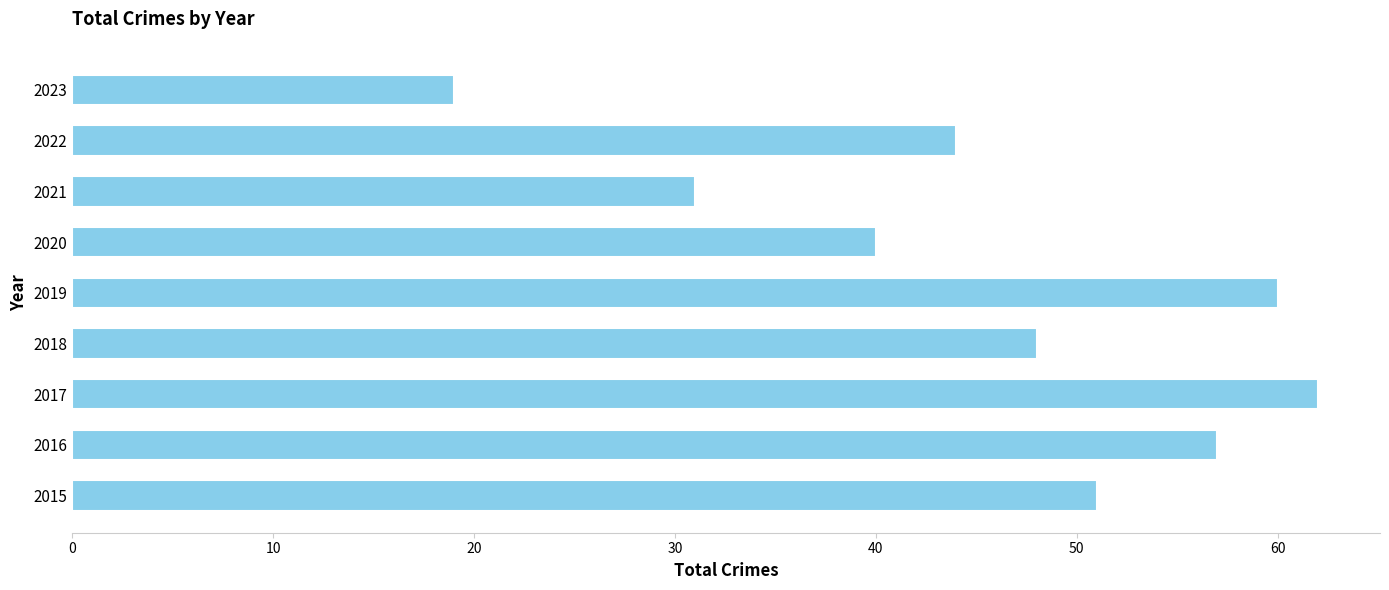

Does the chart contain any negative values?

No